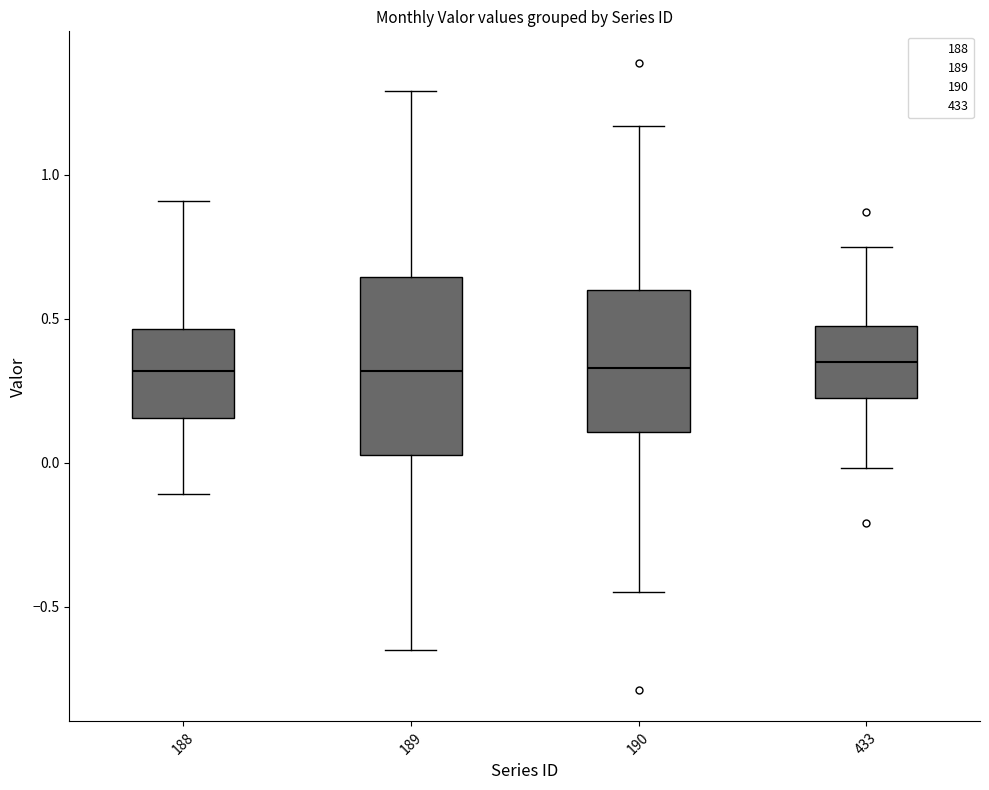

Reading left to right, transcribe this box plot: for each box, give where its median line is, the range the box spans, and where its two whiskers end, as read against the y-axis. The values are not printed on the chart, so give them approximately, as read against the axis.

188: median 0.30, box 0.15 to 0.45, whiskers -0.10 to 0.90
189: median 0.30, box 0.05 to 0.65, whiskers -0.65 to 1.30
190: median 0.35, box 0.10 to 0.60, whiskers -0.45 to 1.15
433: median 0.35, box 0.25 to 0.50, whiskers 0.00 to 0.75